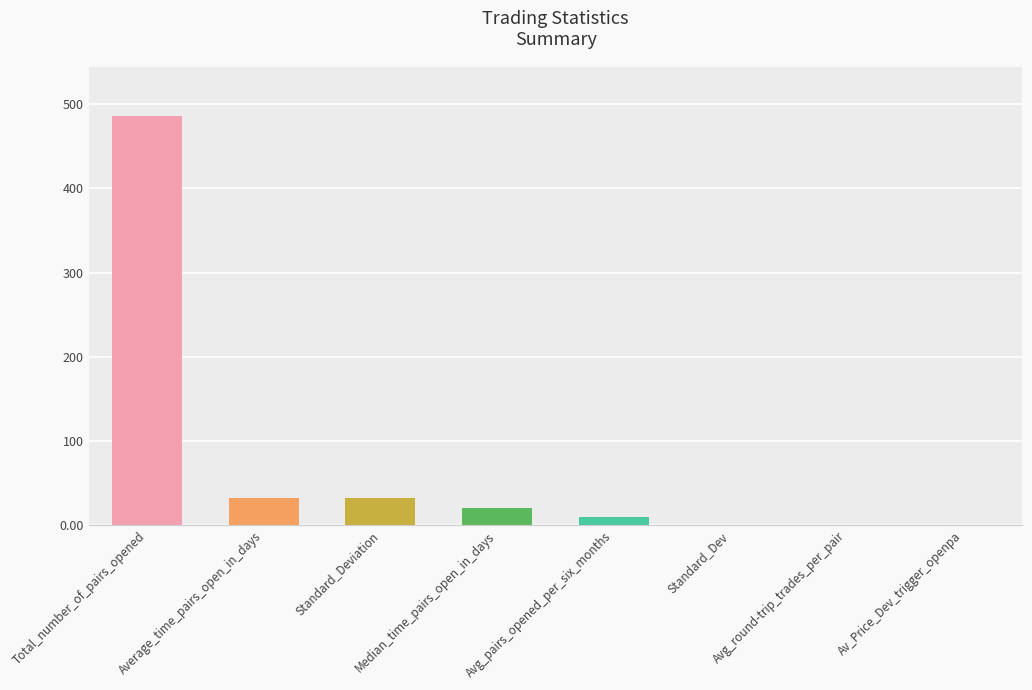

What is the greatest value displayed?

486.0